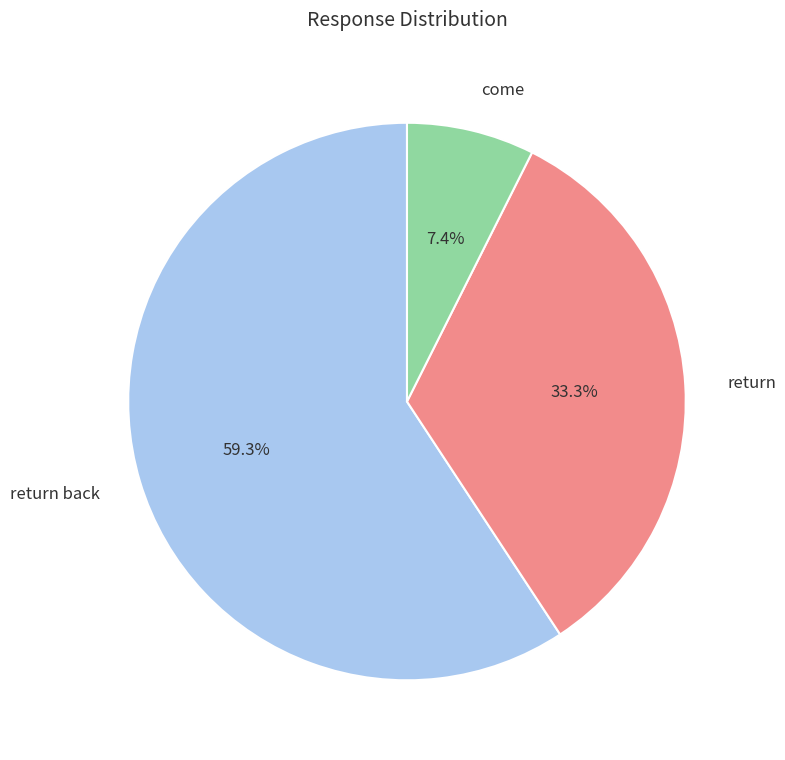

What percentage is NOT represented by return?

66.7%